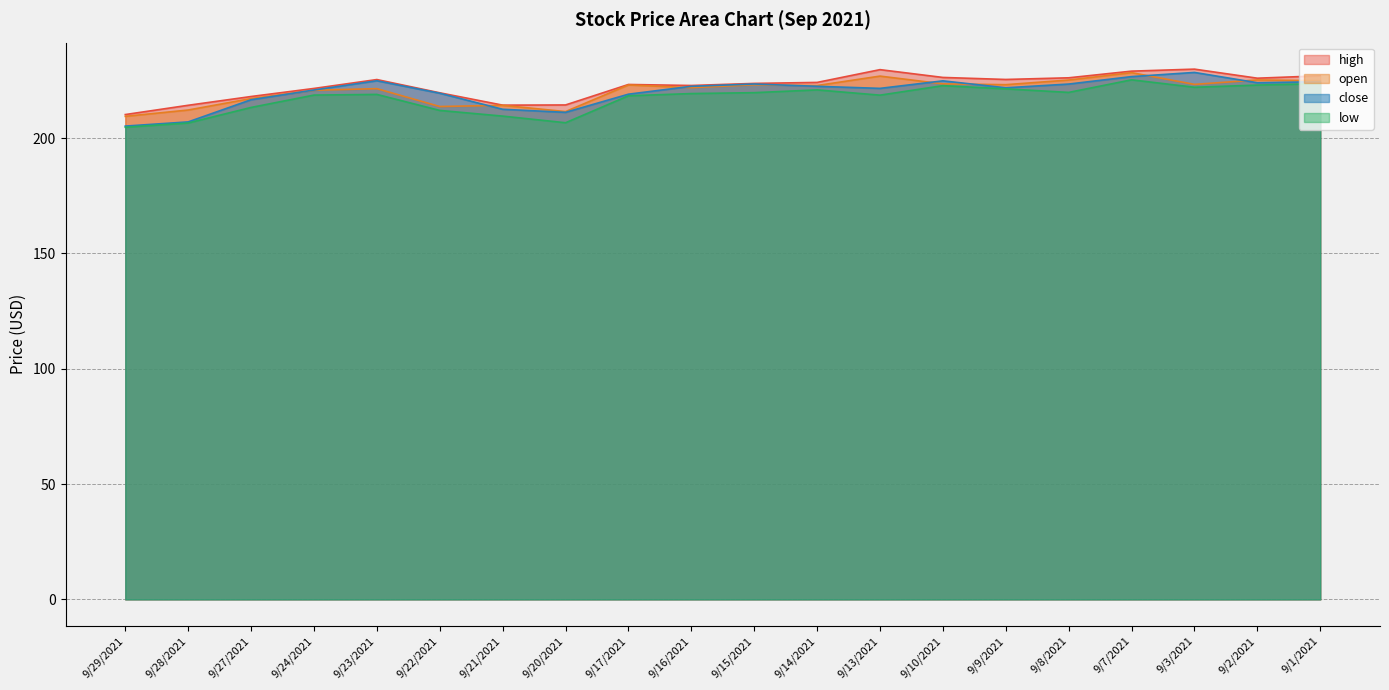

At which label is high closest to 220?

9/22/2021